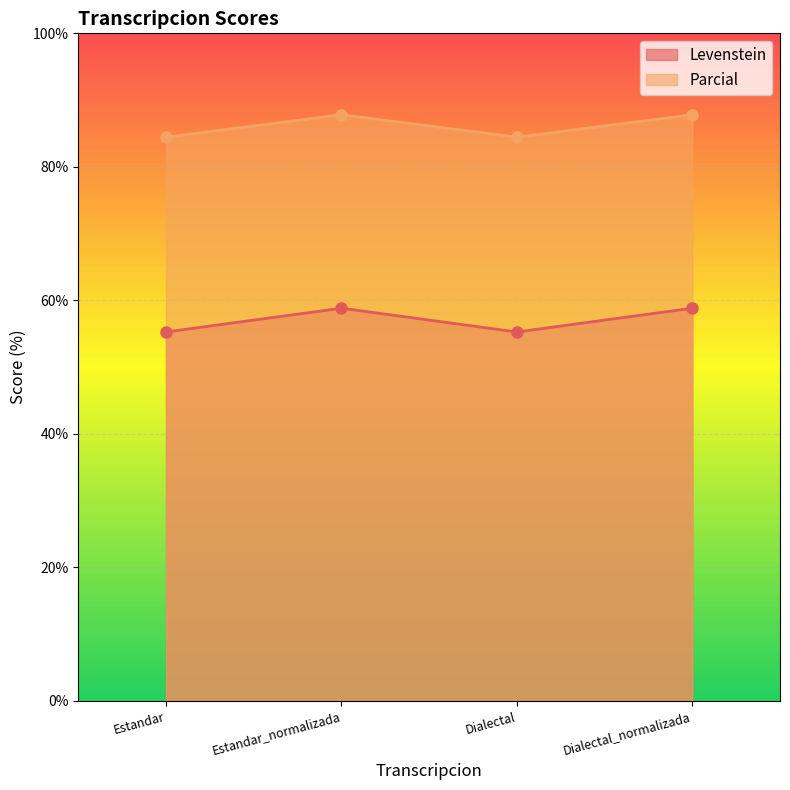

The value of Parcial at Dialectal is 84.4. True or false?

True